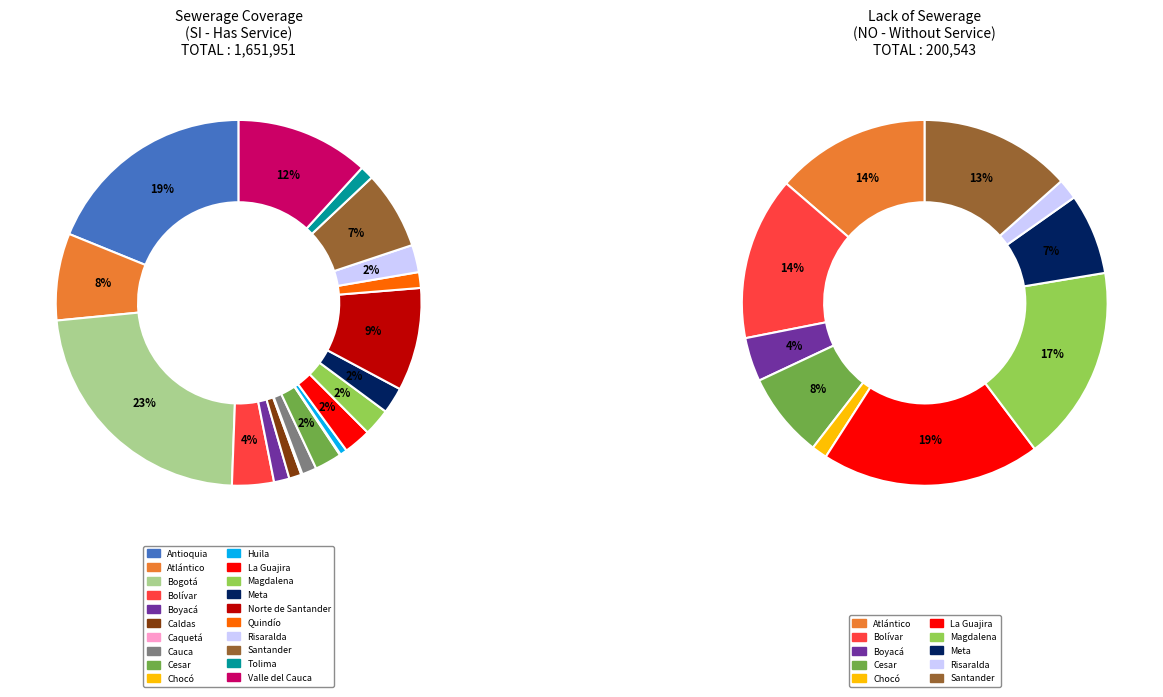

Rank the series by their maximum value, from highest to lowest.

si_values, no_values